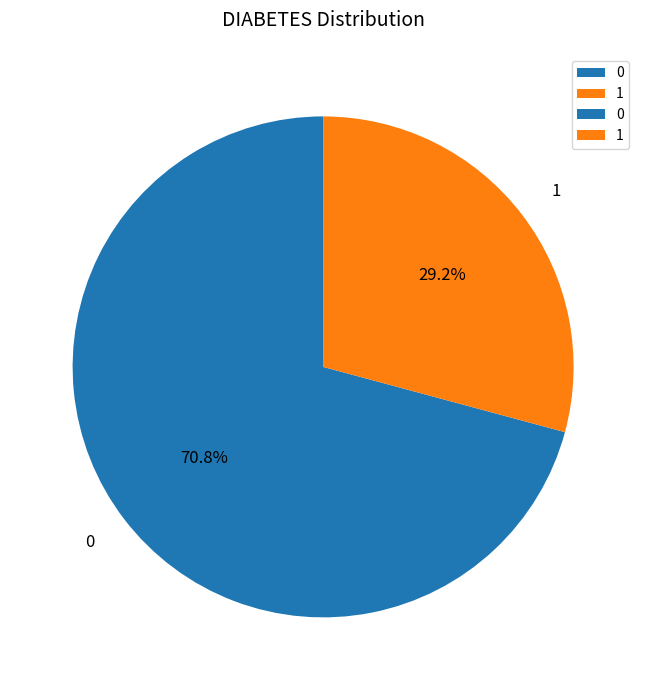

Which slice is the smallest?

1